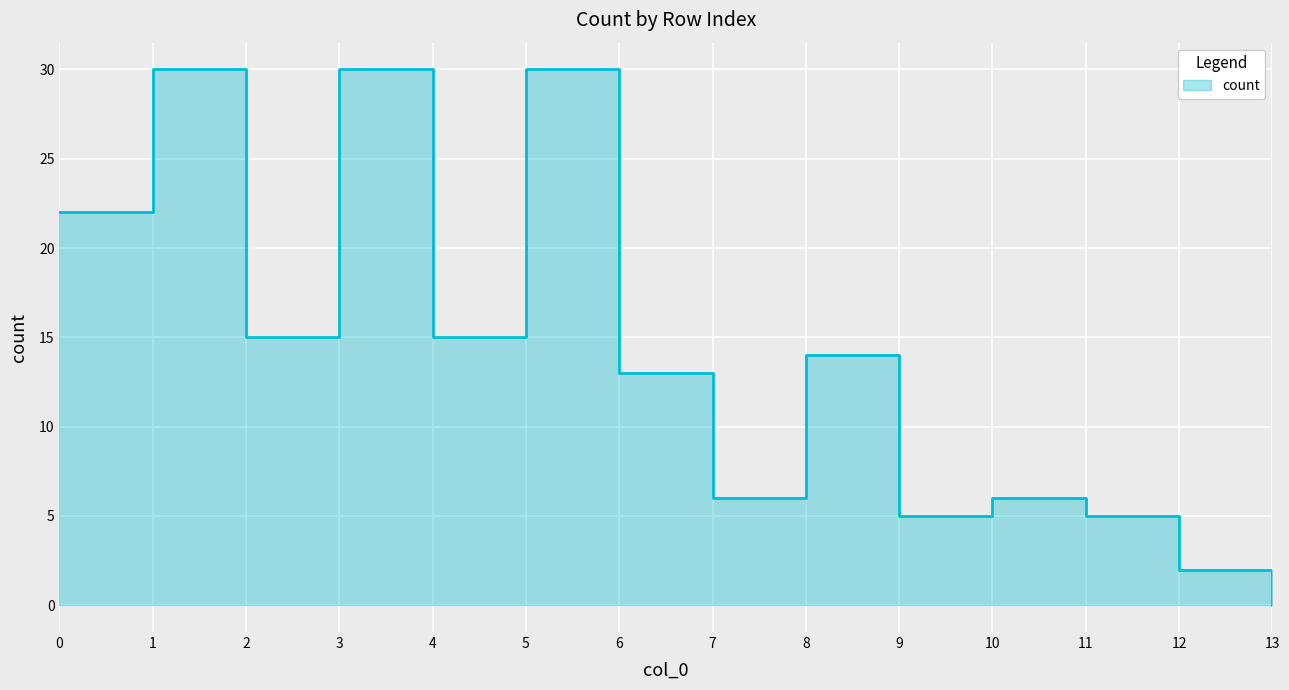

List the labels in order of value, largest first.

1, 3, 5, 0, 2, 4, 8, 6, 7, 10, 9, 11, 12, 13